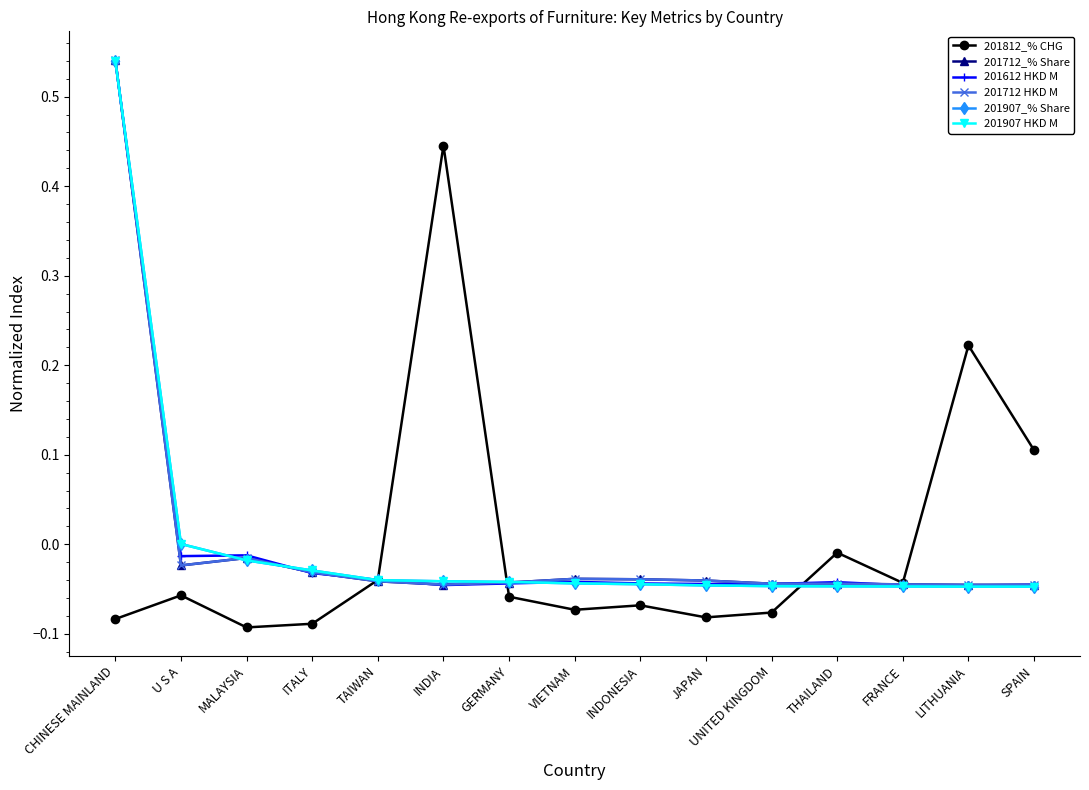

Does the chart have visible grid lines?

No